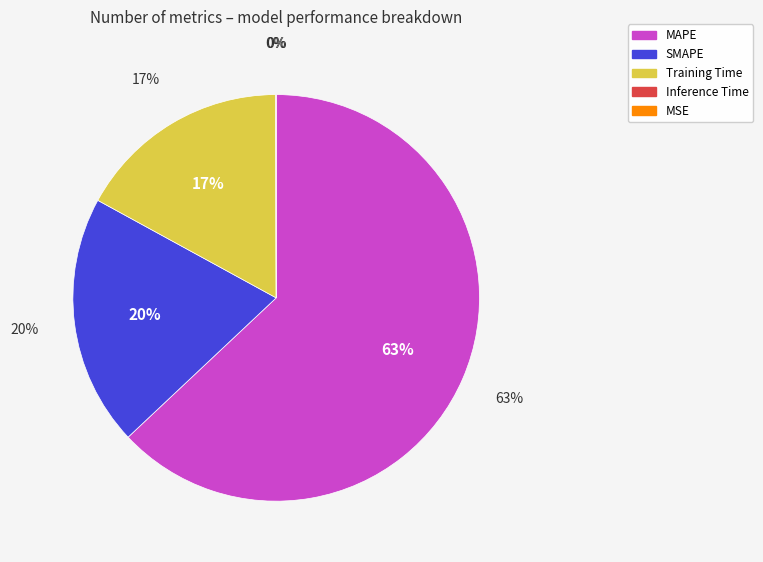

What percentage do MAPE and Inference Time together represent?

63.1%